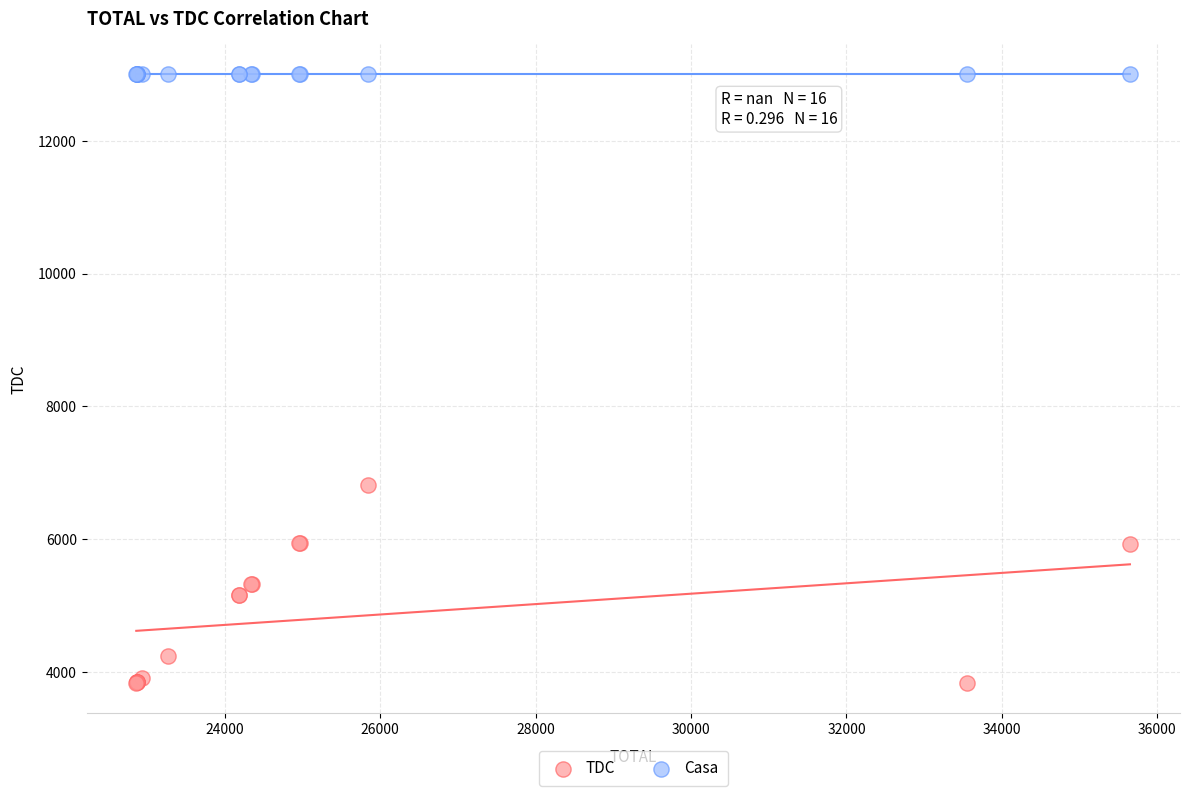

Across all series, what Y value is closest to 8415?

6809.7